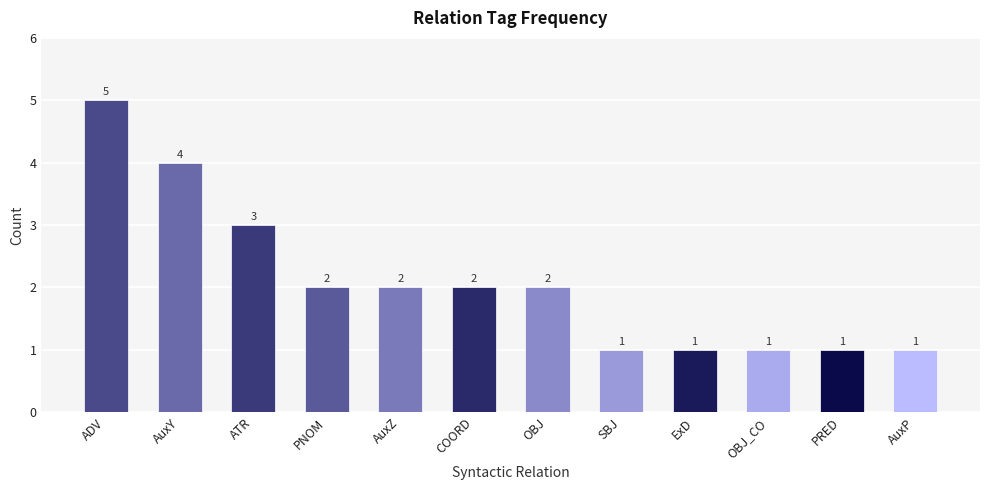

Is it true that the value at ExD is 2?

False